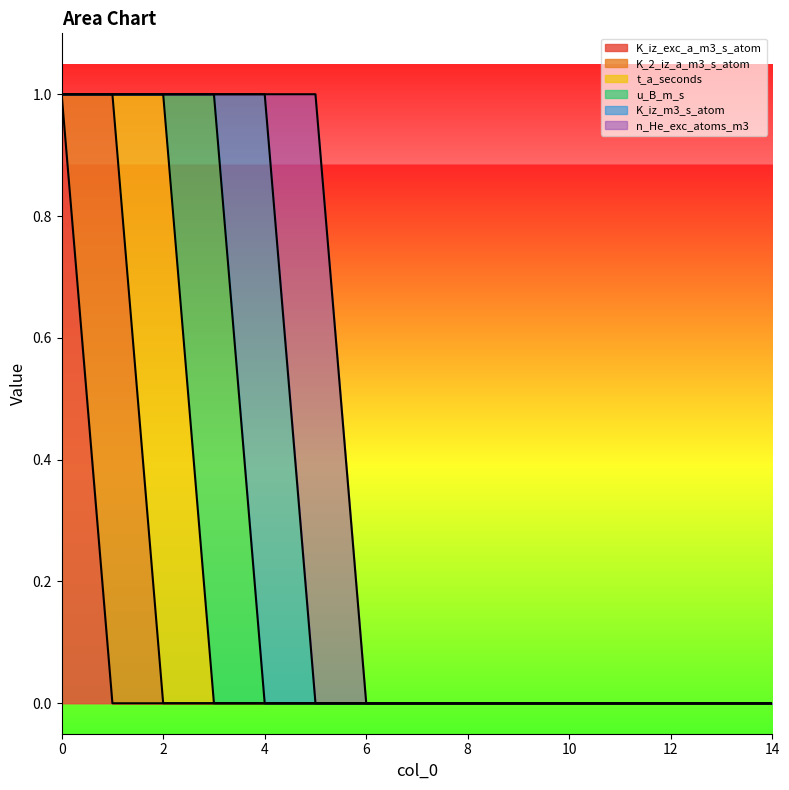

How many K_iz_exc_a_m3_s_atom values are between 0 and 1?

15